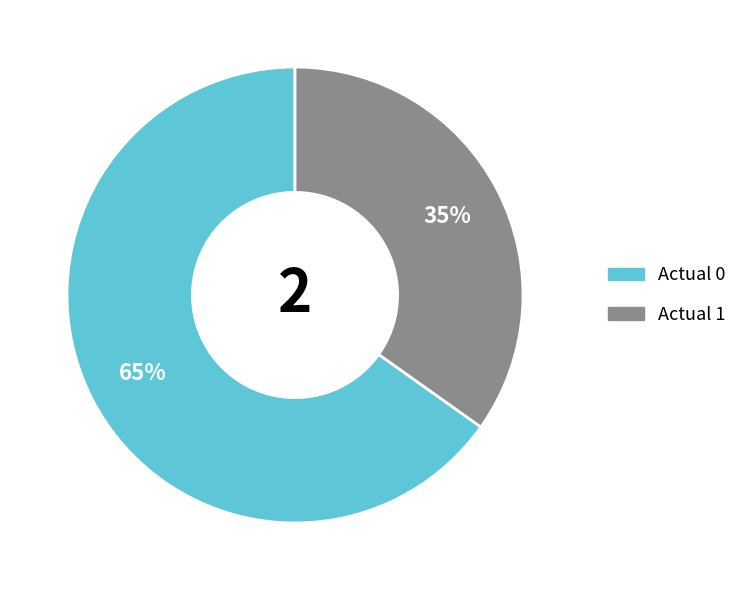

Between Actual 1 and Actual 0, which is larger?

Actual 0